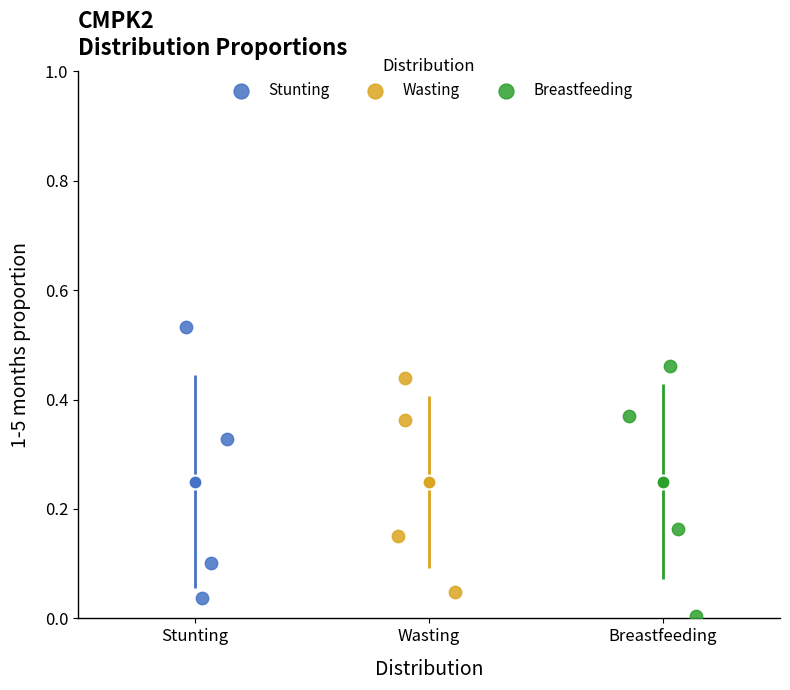

Which series has the largest Y range (max minus min)?

Stunting